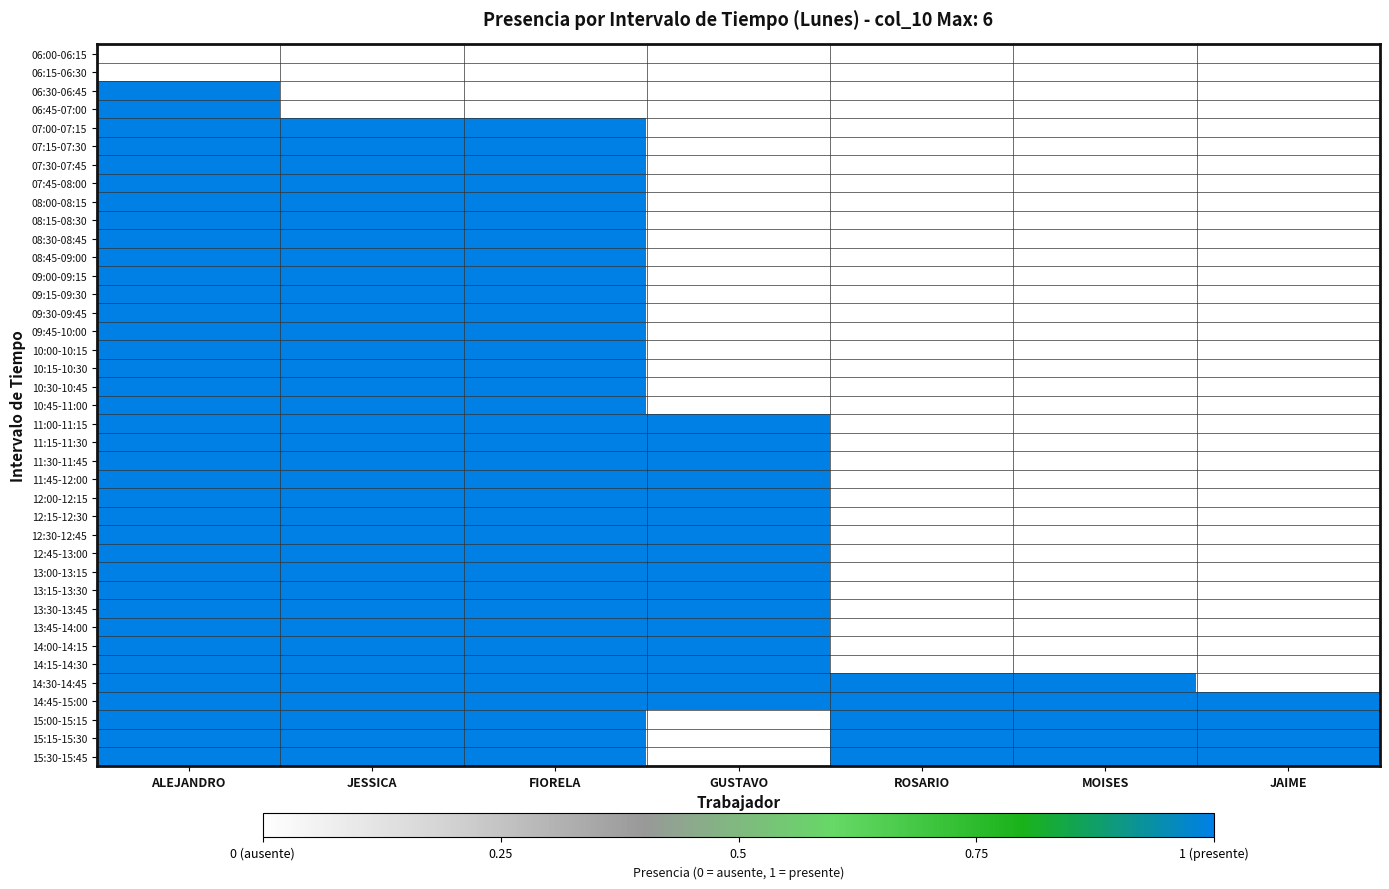

Rank the series by their maximum value, from lowest to highest.

06:00-06:15, 06:15-06:30, 06:30-06:45, 06:45-07:00, 07:00-07:15, 07:15-07:30, 07:30-07:45, 07:45-08:00, 08:00-08:15, 08:15-08:30, 08:30-08:45, 08:45-09:00, 09:00-09:15, 09:15-09:30, 09:30-09:45, 09:45-10:00, 10:00-10:15, 10:15-10:30, 10:30-10:45, 10:45-11:00, 11:00-11:15, 11:15-11:30, 11:30-11:45, 11:45-12:00, 12:00-12:15, 12:15-12:30, 12:30-12:45, 12:45-13:00, 13:00-13:15, 13:15-13:30, 13:30-13:45, 13:45-14:00, 14:00-14:15, 14:15-14:30, 14:30-14:45, 14:45-15:00, 15:00-15:15, 15:15-15:30, 15:30-15:45